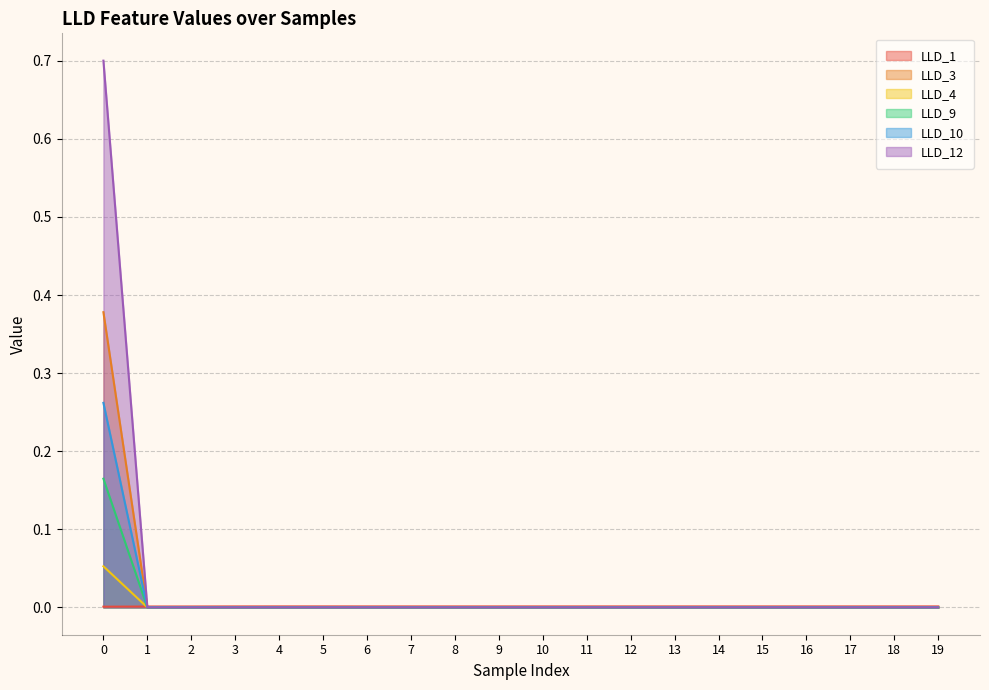

At 19, list the series in order from largest to smallest.

LLD_1, LLD_3, LLD_4, LLD_9, LLD_10, LLD_12